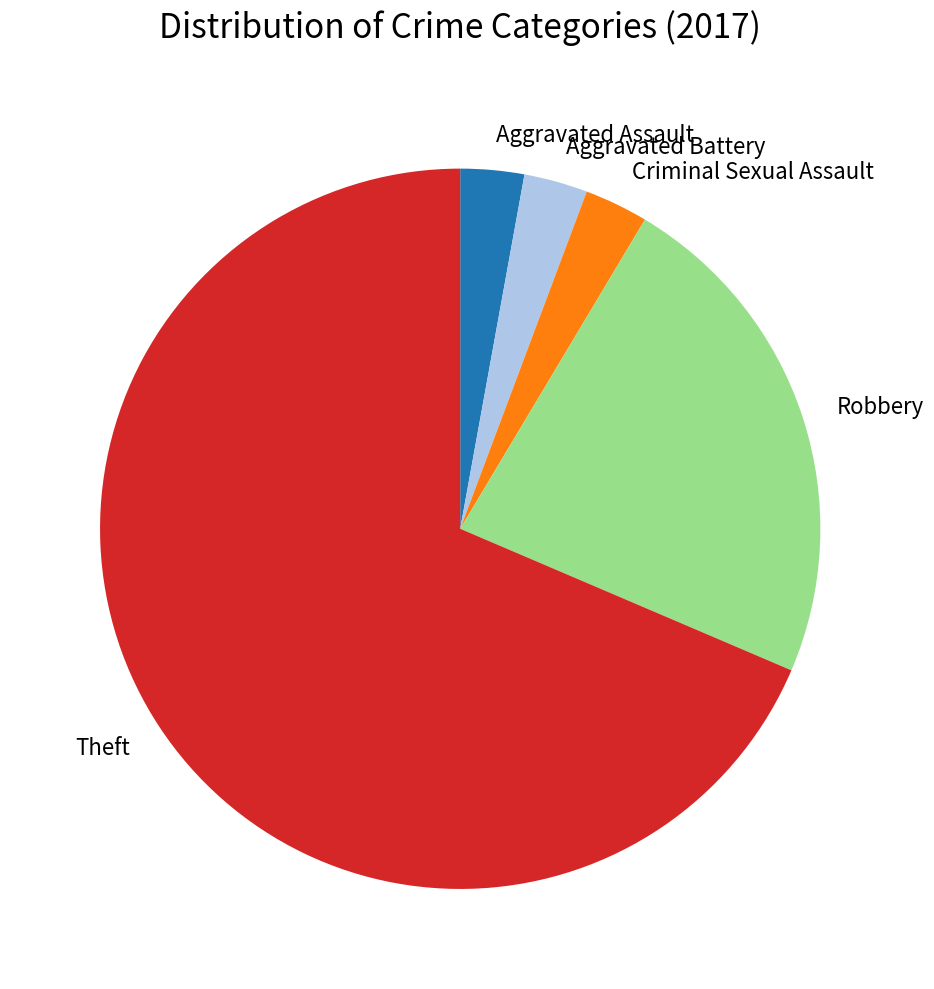

Count the number of slices in the pie.

5